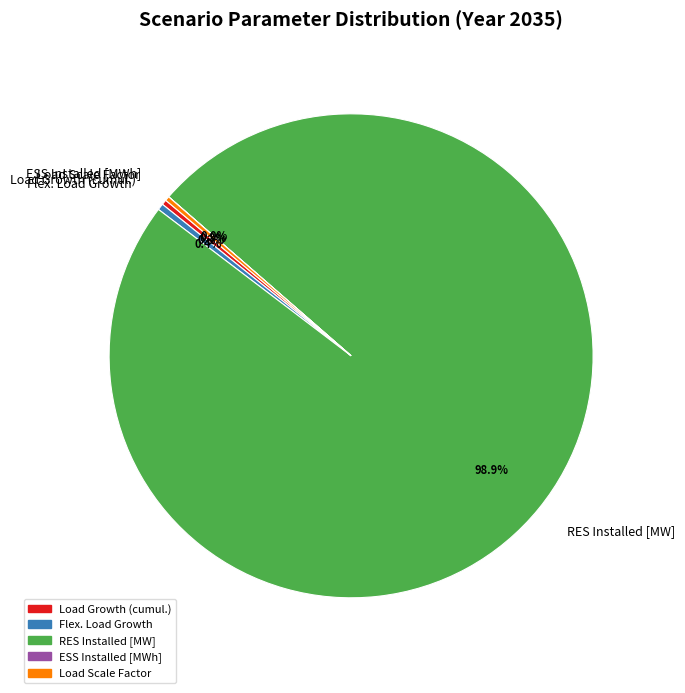

Is there any slice that represents more than half of the pie?

Yes